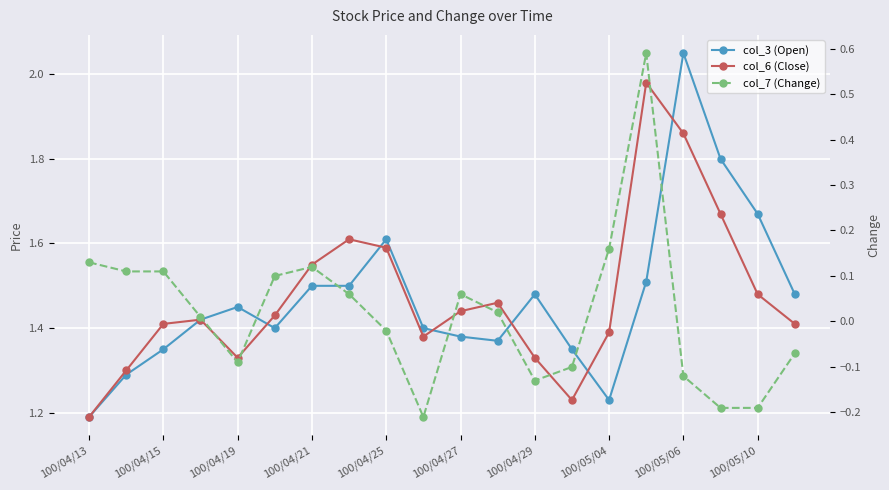

What are all the series names shown in the legend?

col_3 (Open), col_6 (Close), col_7 (Change)